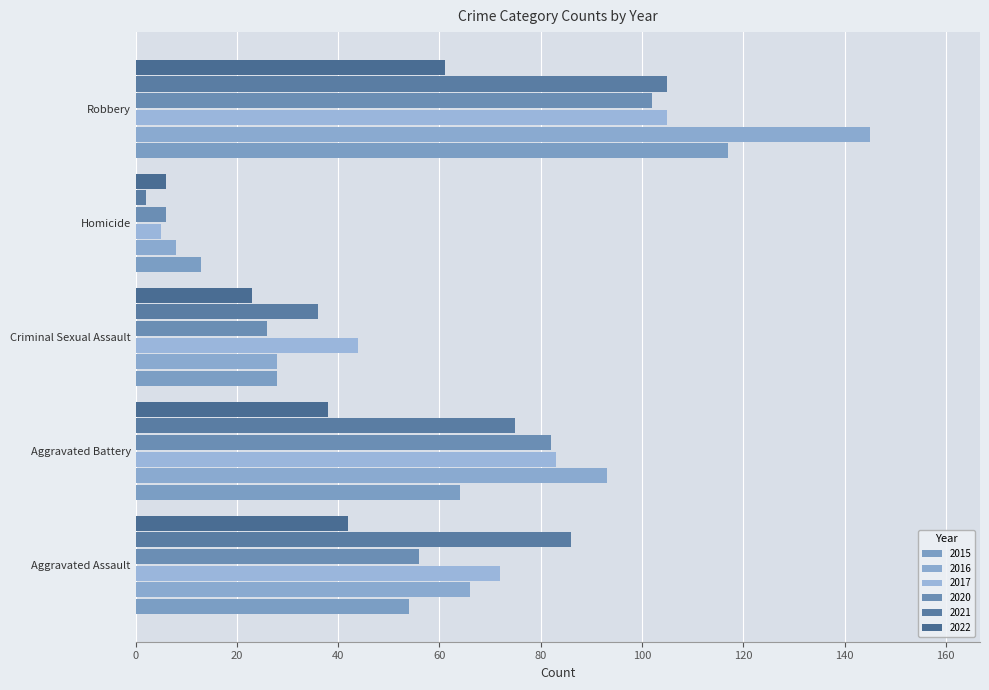

How many values in the 2020 series are below 56?

2